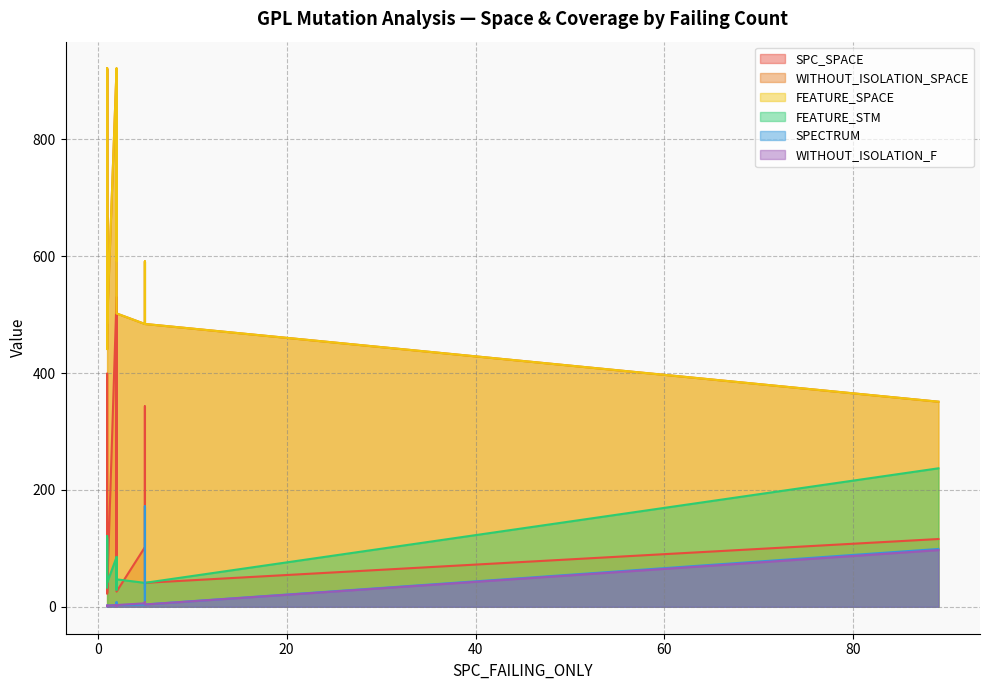

Between which two adjacent categories do SPECTRUM and FEATURE_STM first intersect?

1 and 5